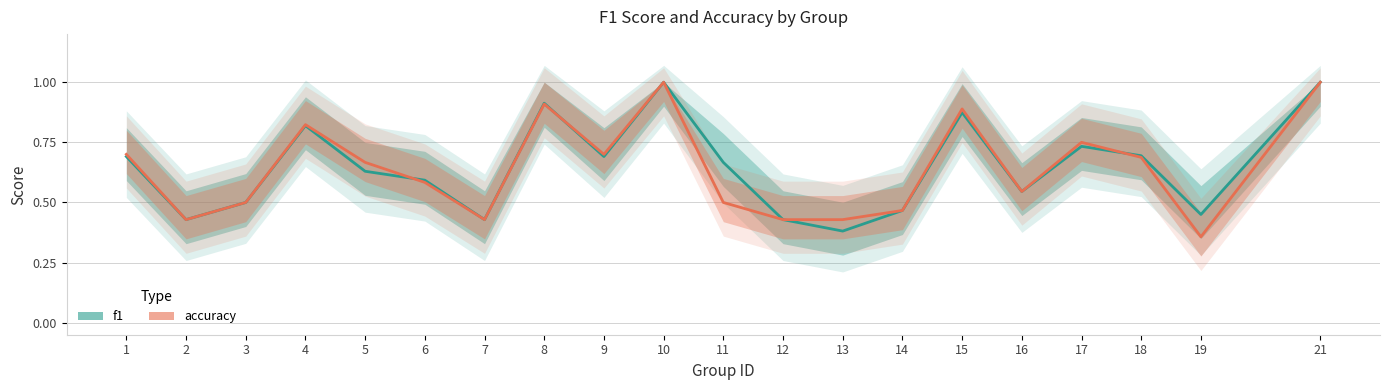

Where is the first local maximum for f1?

4